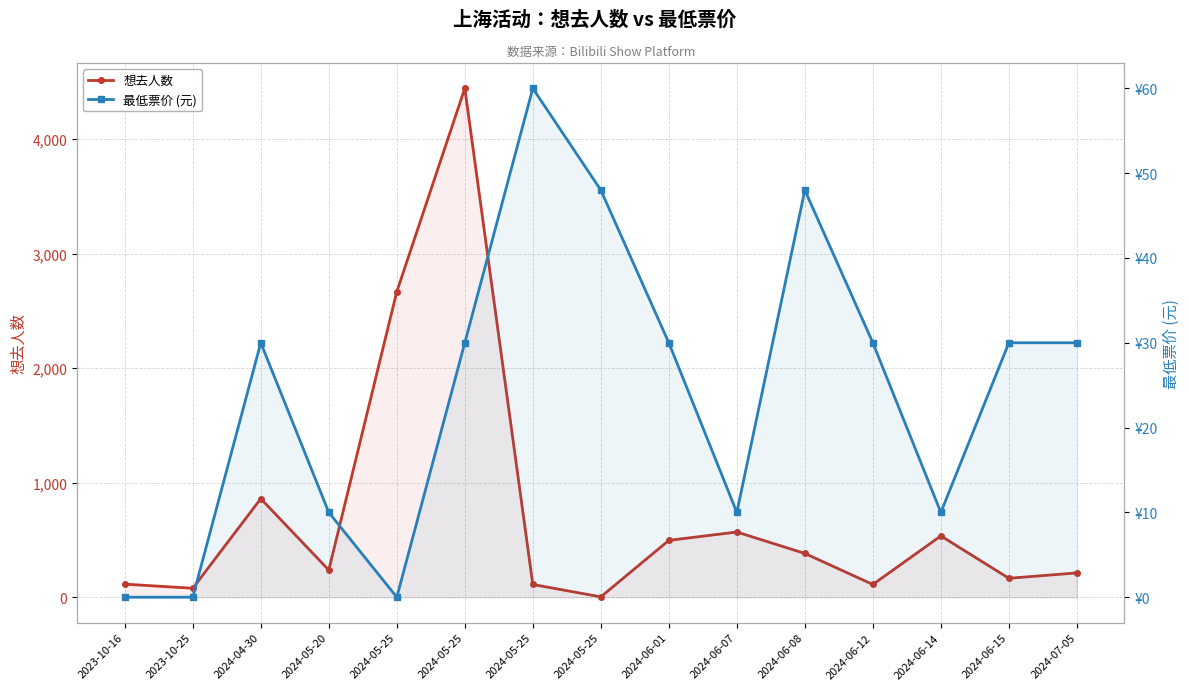

How many times do 想去人数 and 最低票价 (元) cross each other?

2